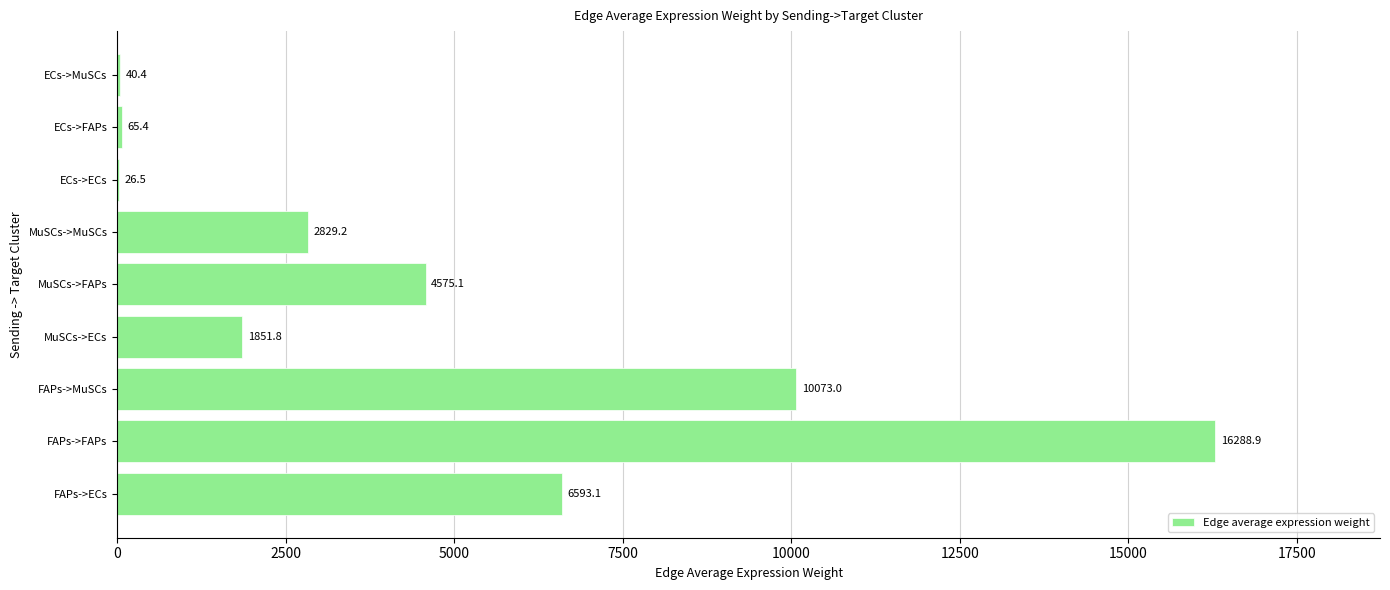

Are the bars horizontal?

Yes